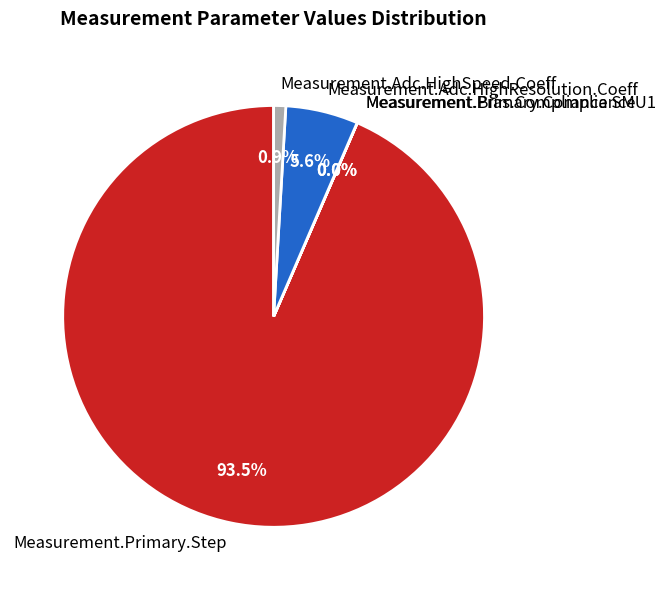

Which has a higher value, Measurement.Primary.Step or Measurement.Adc.HighSpeed.Coeff?

Measurement.Primary.Step